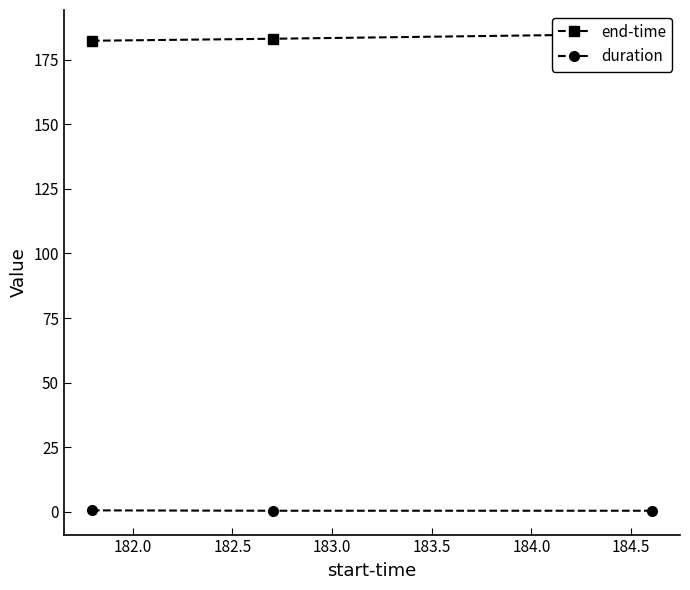

What is the sum of all end-time values?

550.5